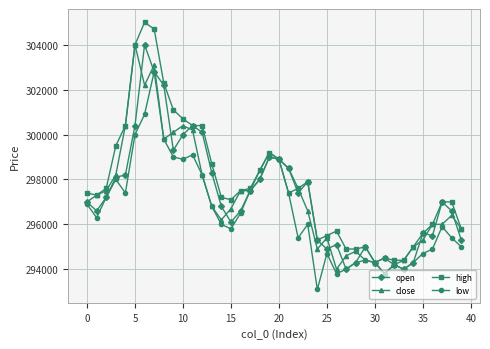

Which series has the largest total across all categories?

high